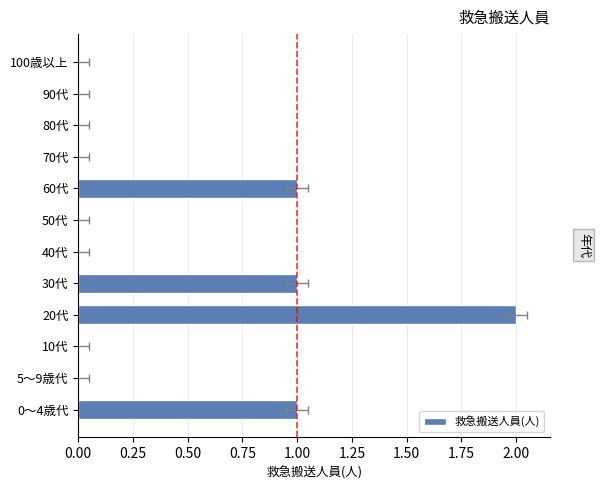

True or false: the data shows 2 at 0～4歳代.

False